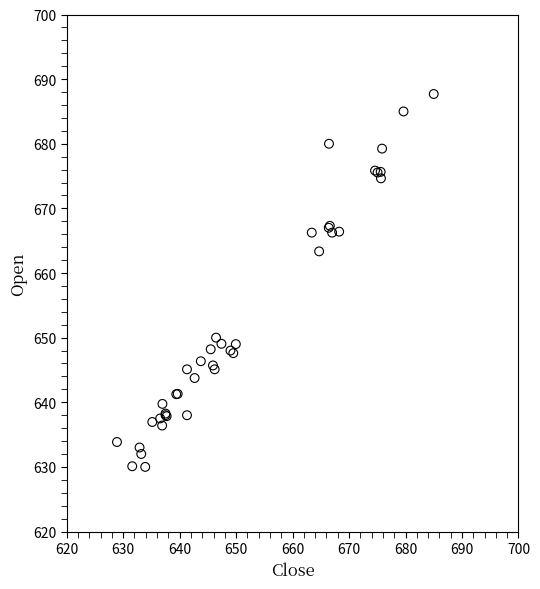

What Y value in the scatter plot is closest to 658?

663.4